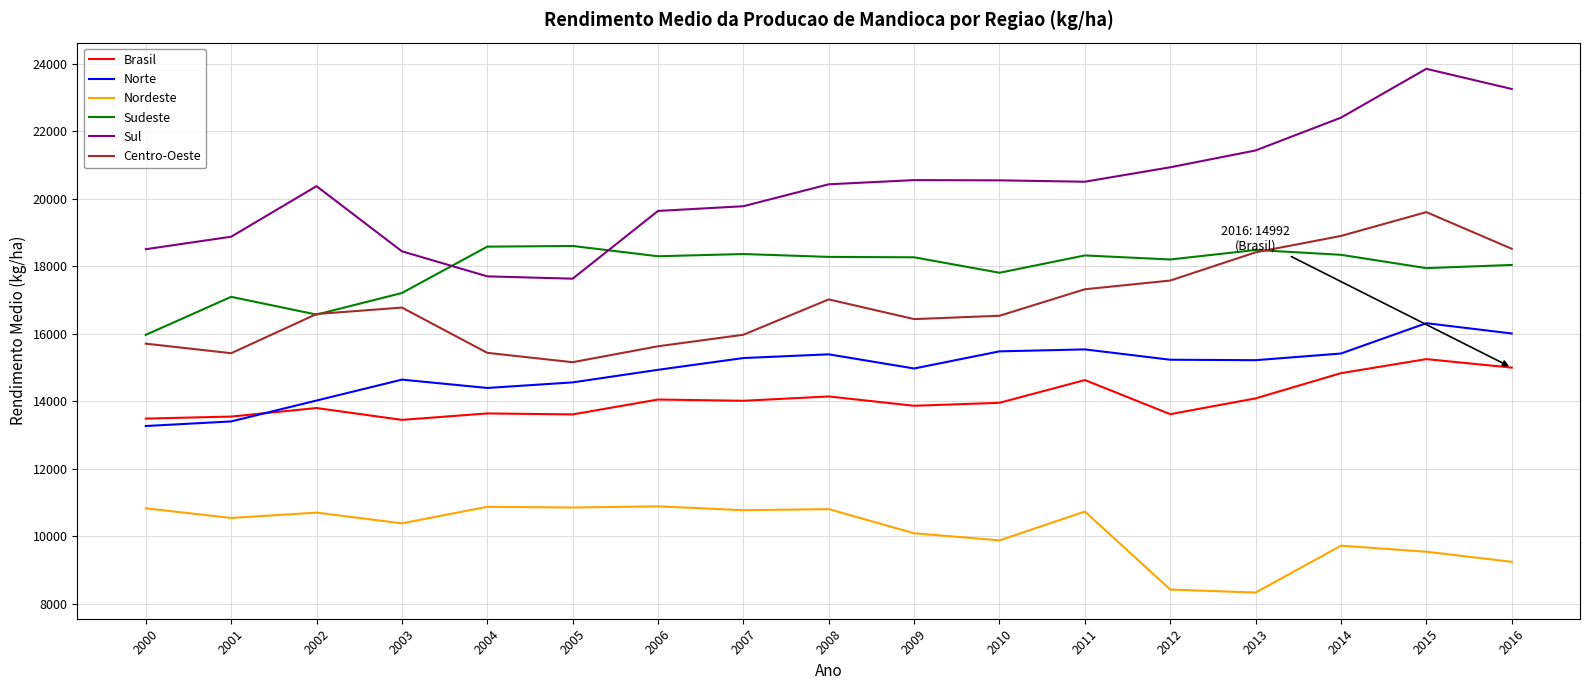

Where does the Brasil series first go above 13949?

2006